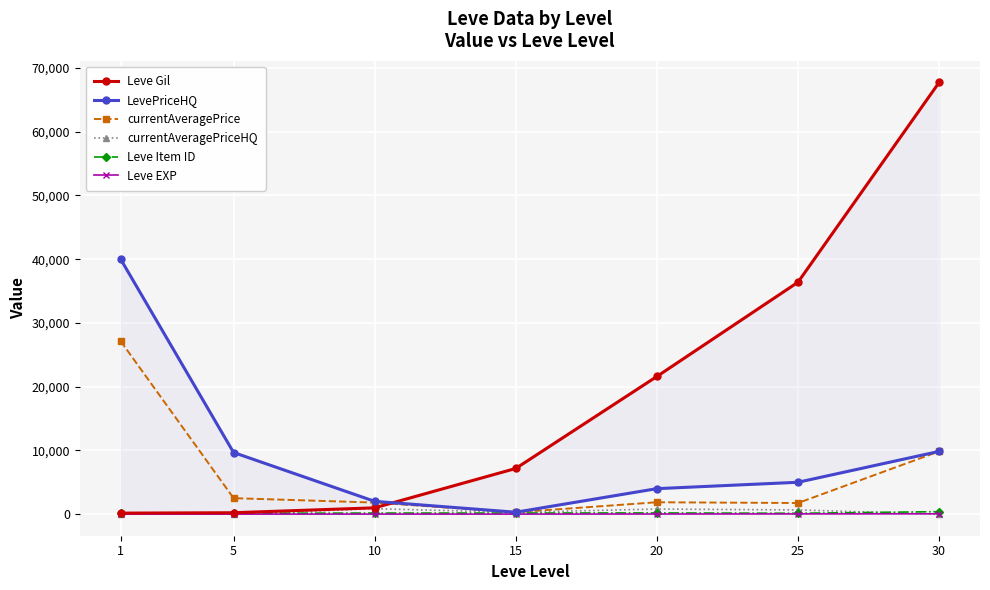

At which label is currentAveragePrice closest to 13711?

30